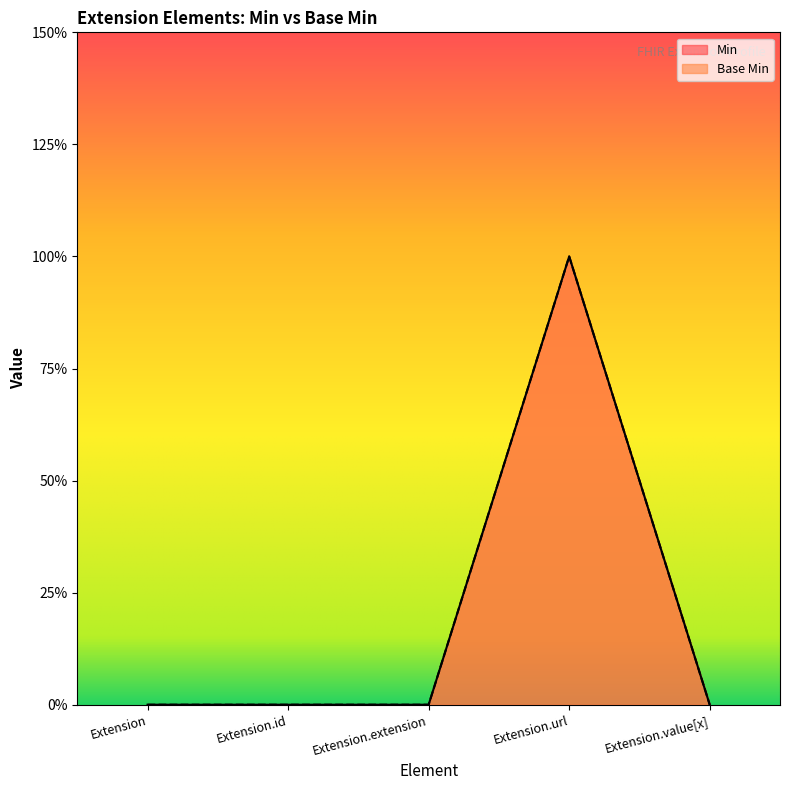

What is the total value across all series at Extension.url?

2